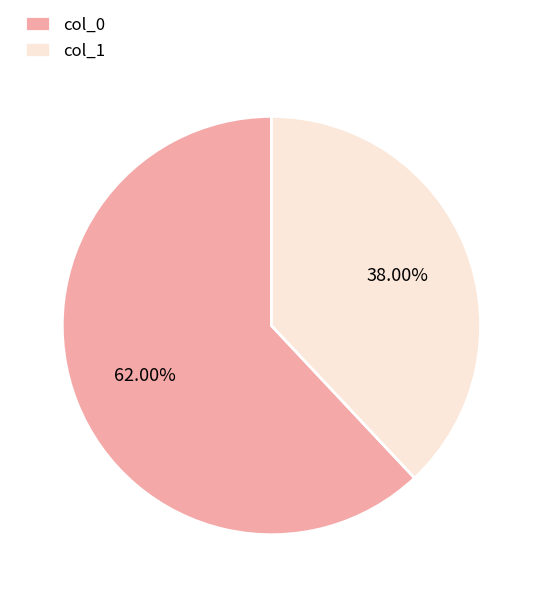

Approximately how many times larger is the value at col_1 compared to col_0?

0.6